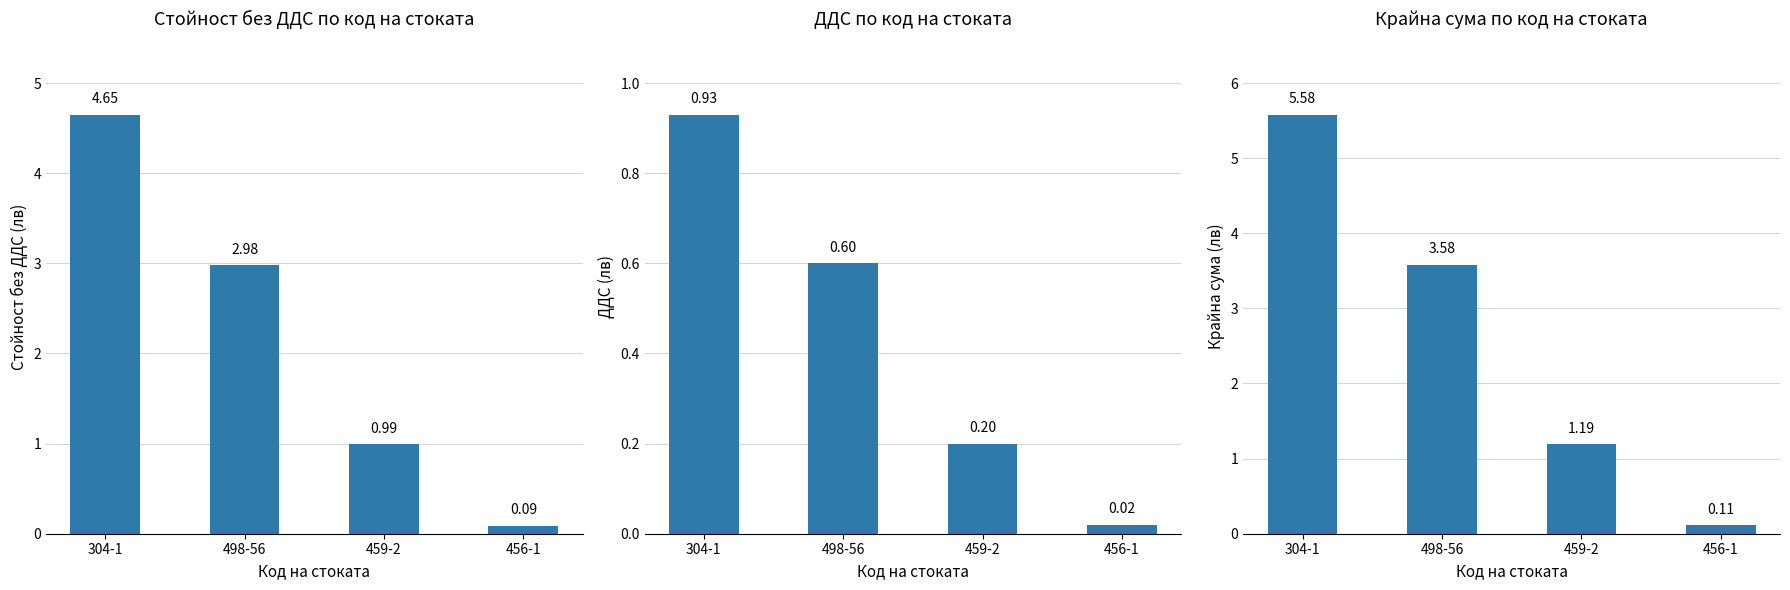

Where does the Крайна сума series first go above 3?

304-1